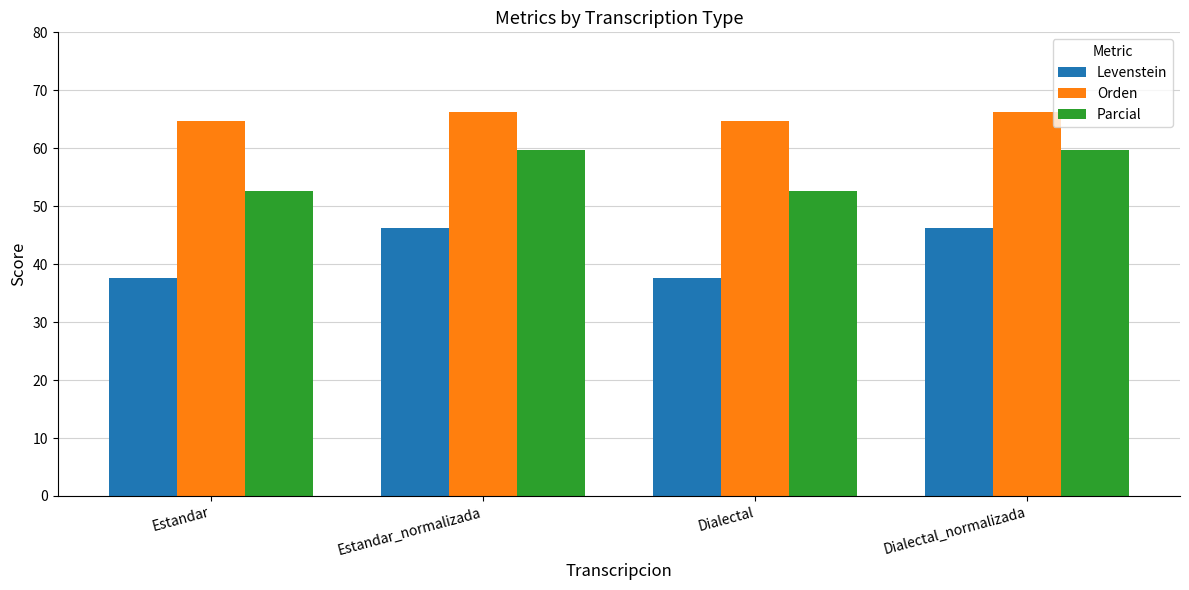

Reading right to left, list all the values displayed in this chart.

Levenstein: Dialectal_normalizada=46.3	Dialectal=37.7	Estandar_normalizada=46.3	Estandar=37.7
Orden: Dialectal_normalizada=66.2	Dialectal=64.7	Estandar_normalizada=66.2	Estandar=64.7
Parcial: Dialectal_normalizada=59.7	Dialectal=52.6	Estandar_normalizada=59.7	Estandar=52.6